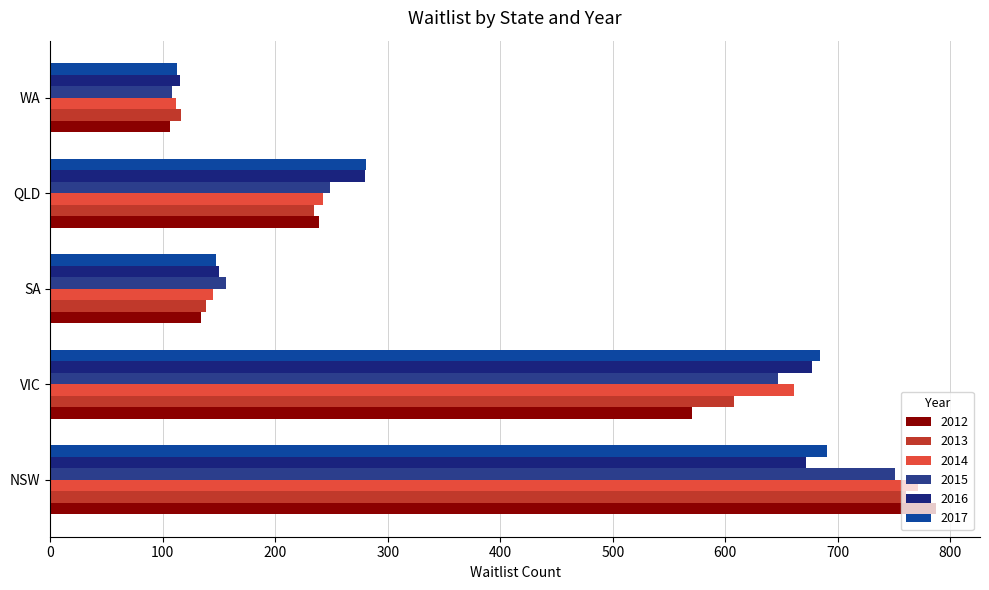

What is the sum of the 2014 values at QLD and NSW?

1013